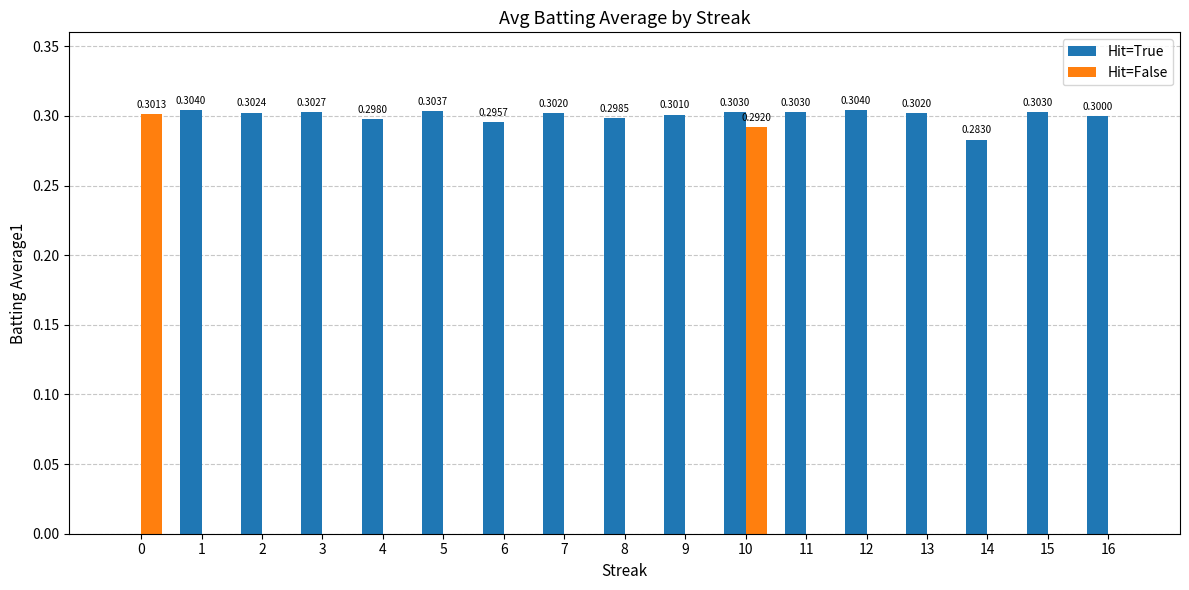

Reading left to right, extract all data points from this chart.

Hit=True: 0.0	0.3	0.3	0.3	0.3	0.3	0.3	0.3	0.3	0.3	0.3	0.3	0.3	0.3	0.3	0.3	0.3
Hit=False: 0.3	0.0	0.0	0.0	0.0	0.0	0.0	0.0	0.0	0.0	0.3	0.0	0.0	0.0	0.0	0.0	0.0